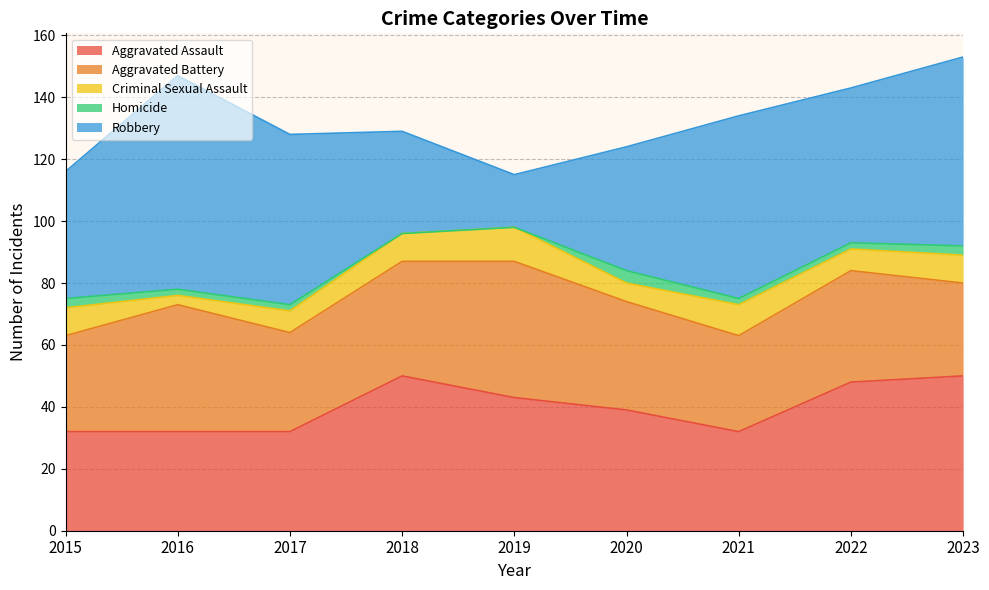

Where does the Robbery series first go above 50?

2016